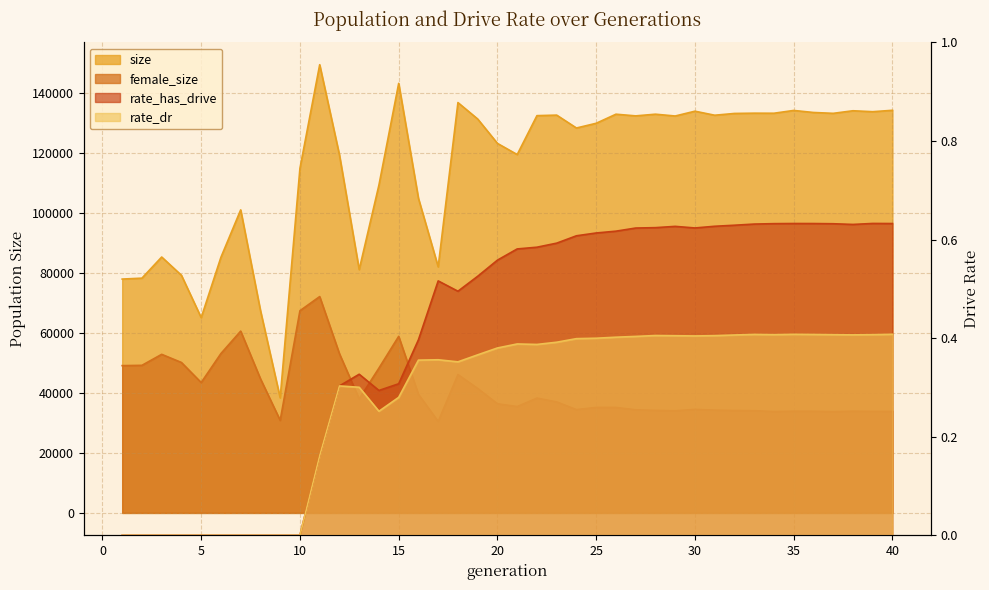

Does the chart have visible grid lines?

Yes